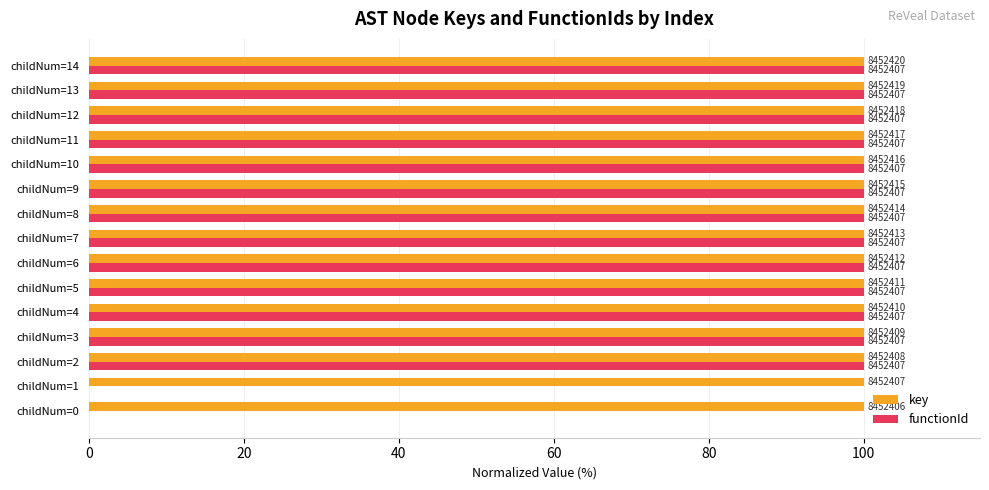

Reading left to right, list all the values displayed in this chart.

key: 100.0	100.0	100.0	100.0	100.0	100.0	100.0	100.0	100.0	100.0	100.0	100.0	100.0	100.0	100.0
functionId: 0.0	0.0	100.0	100.0	100.0	100.0	100.0	100.0	100.0	100.0	100.0	100.0	100.0	100.0	100.0